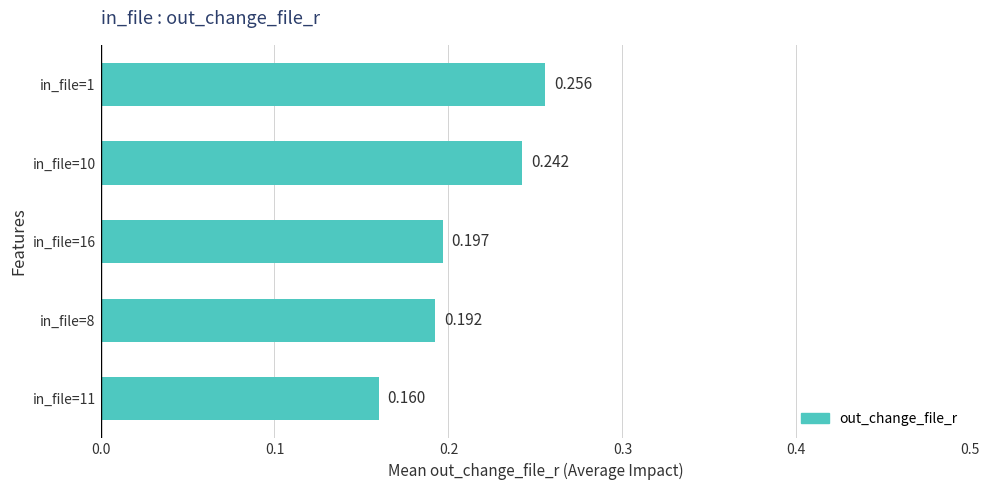

What is the smallest value displayed?

0.2